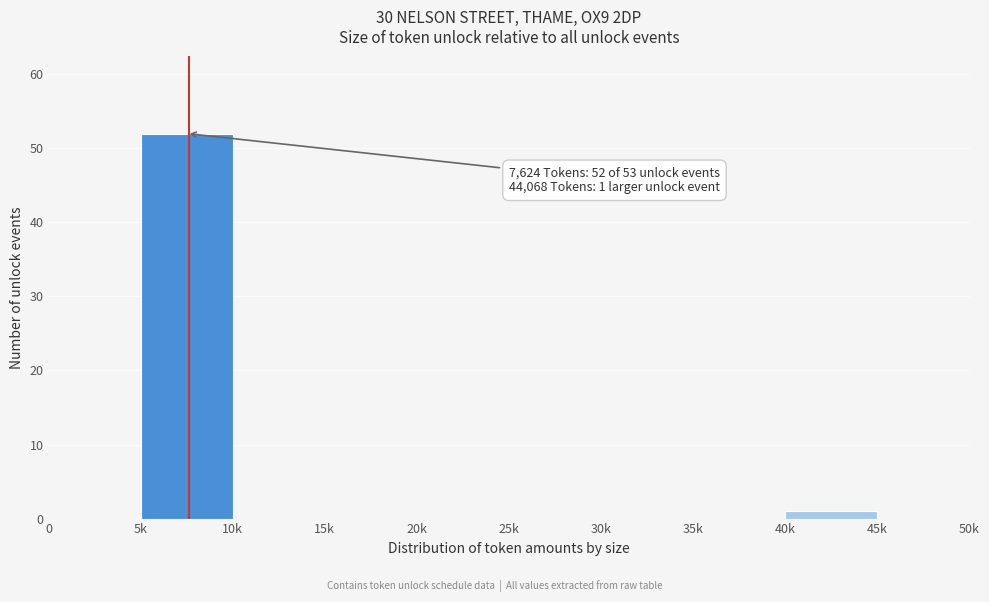

Reading left to right, list all the values displayed in this chart.

0=0	5k=52	10k=0	15k=0	20k=0	25k=0	30k=0	35k=0	40k=1	45k=0